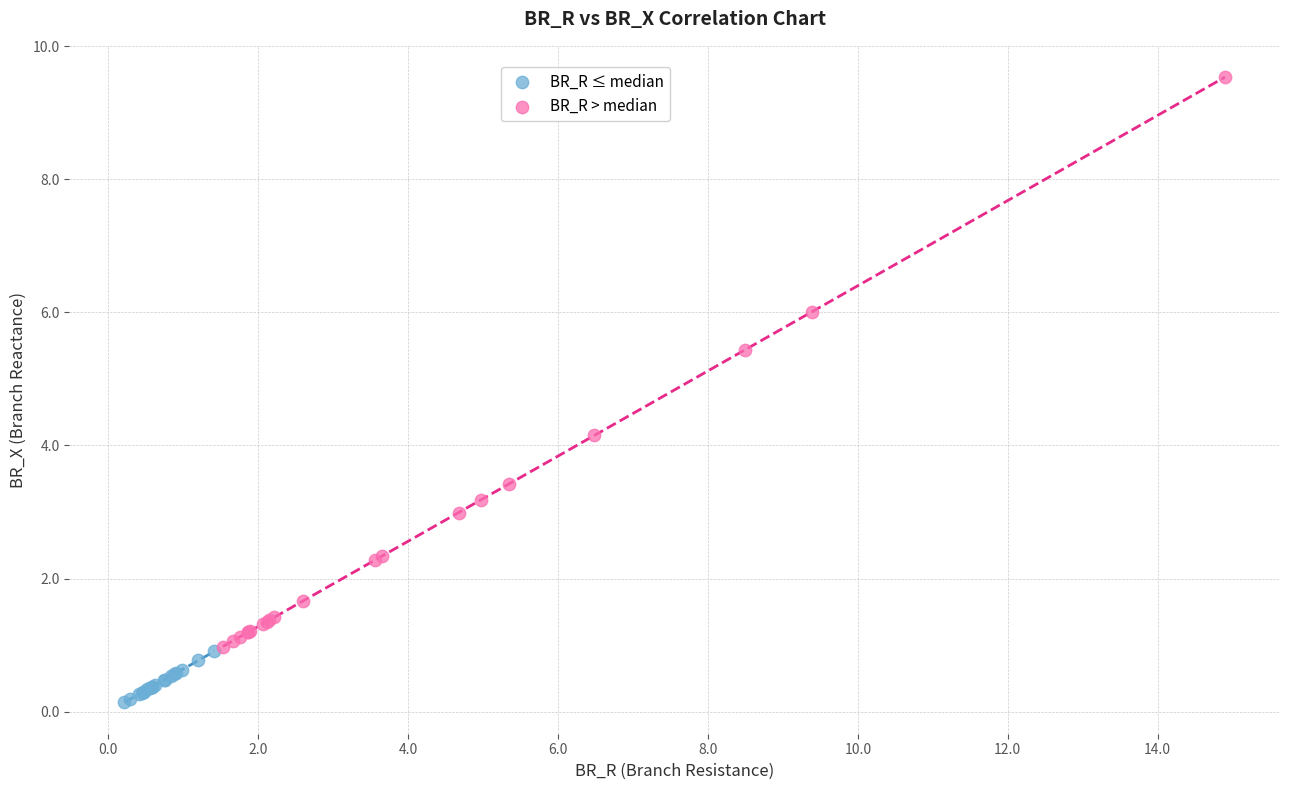

Which series has the largest Y range (max minus min)?

BR_R > median